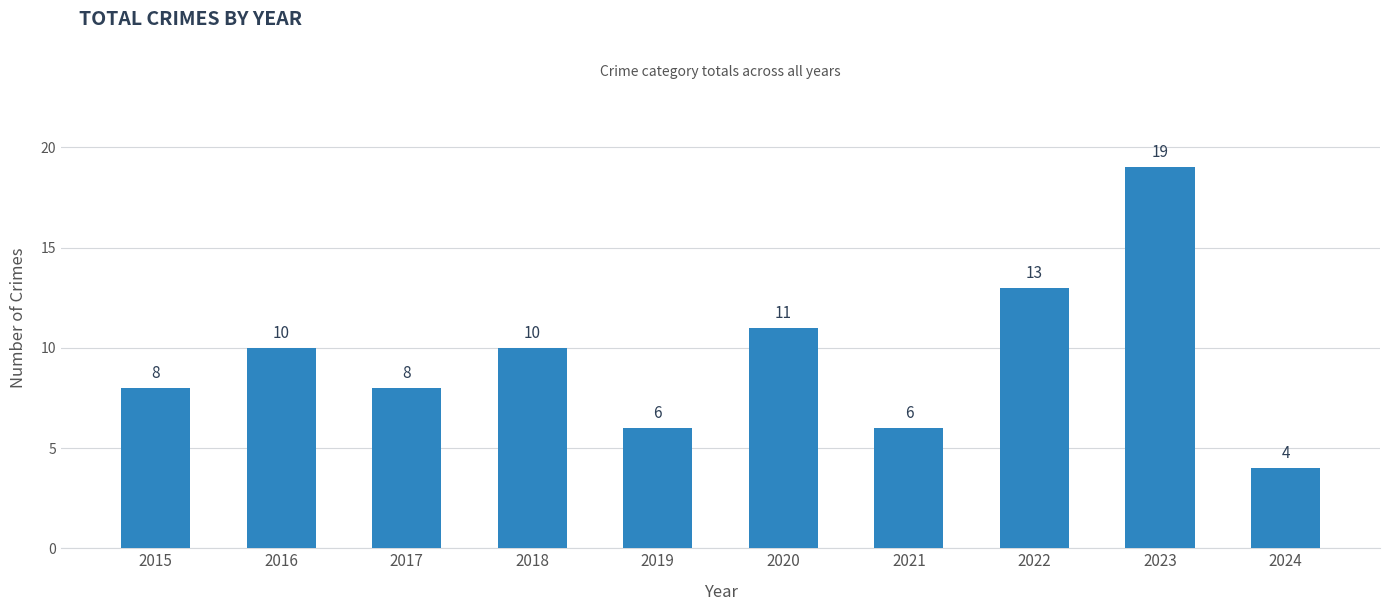

The value at 2020 is 19. True or false?

False